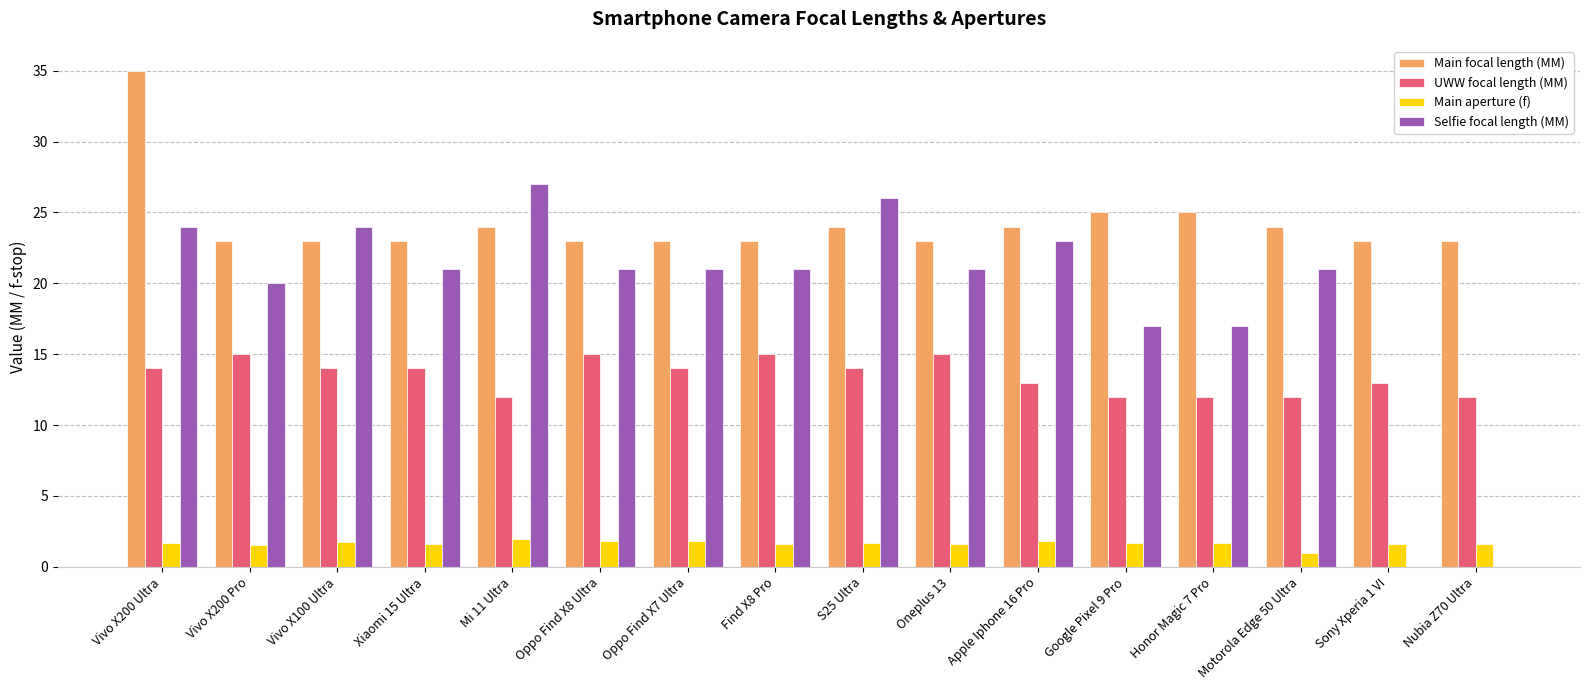

What is the sum of all Main focal length (MM) values?

388.0